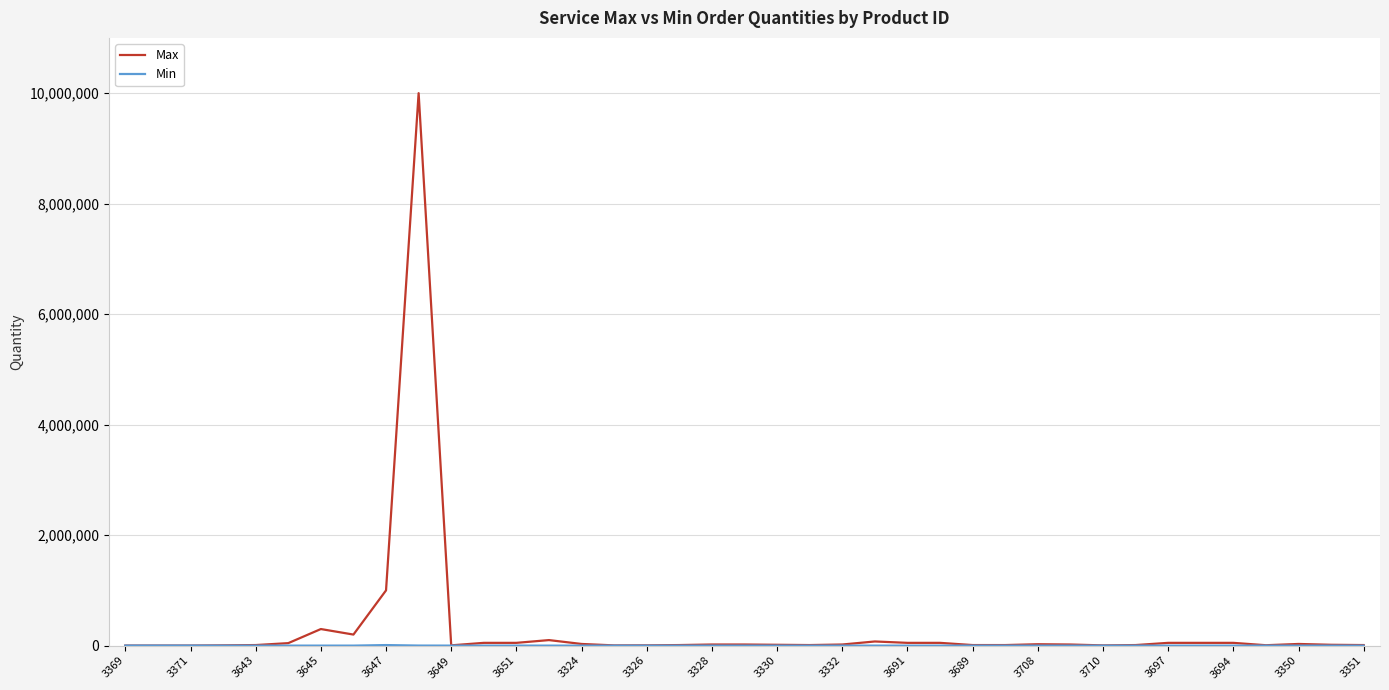

Which series has the largest range (max minus min)?

Max